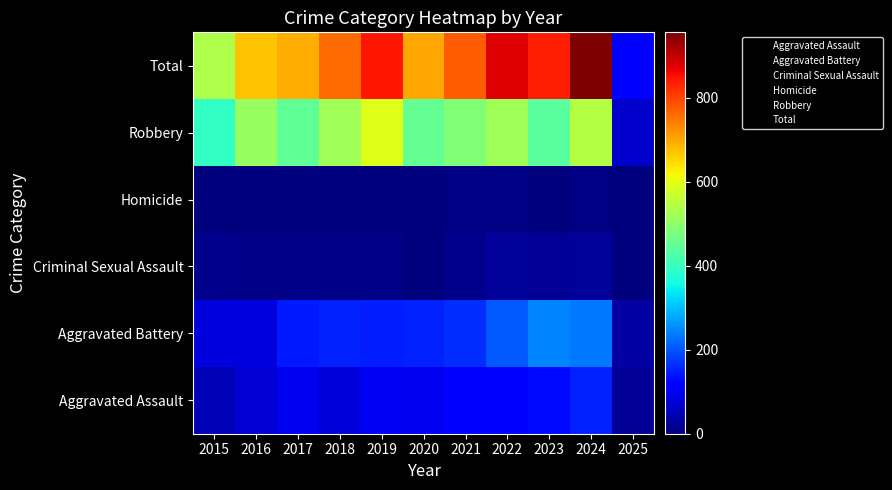

True or false: Aggravated Battery has a value of 0 at 2021.

False